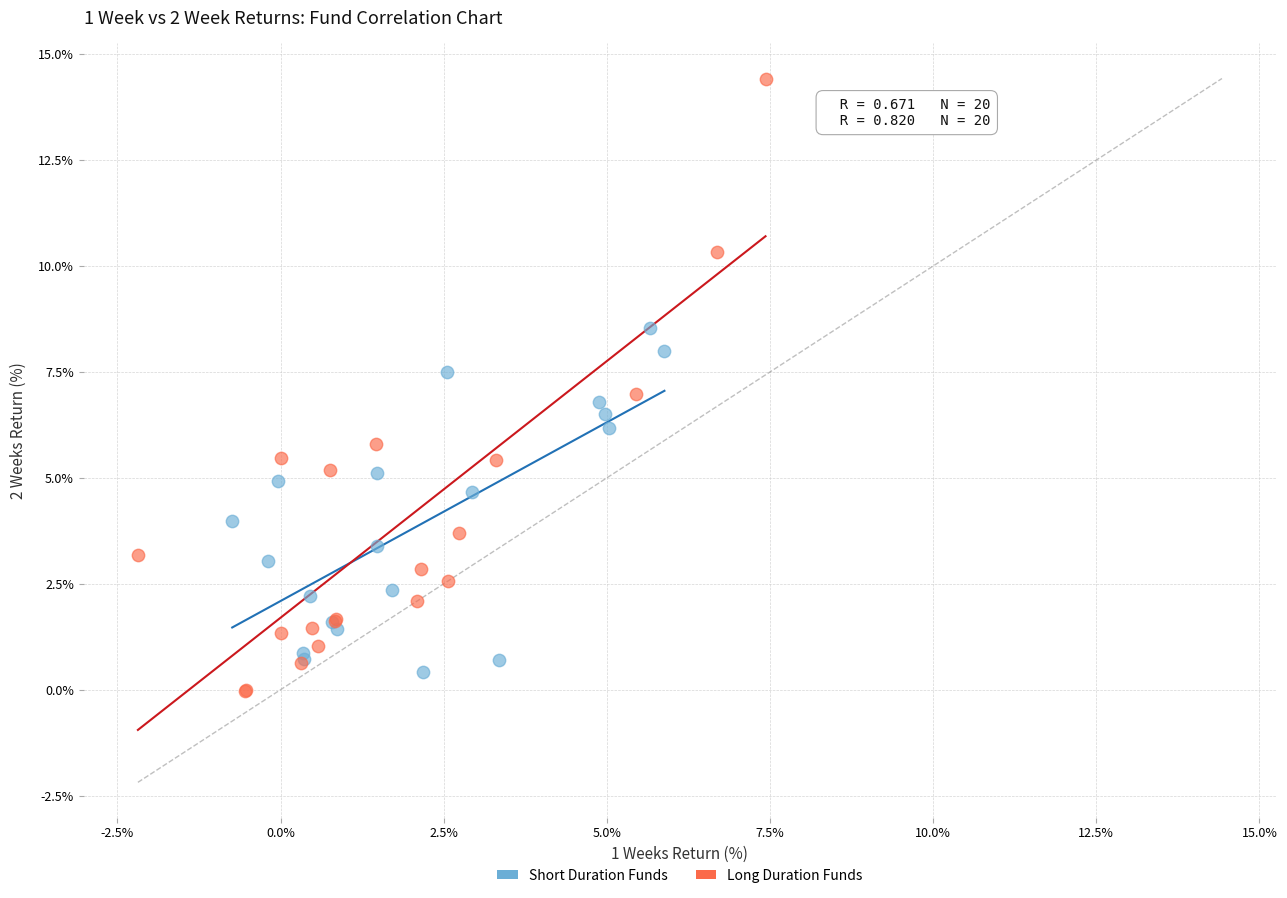

What are all the series names shown in the legend?

Short Duration Funds, Long Duration Funds